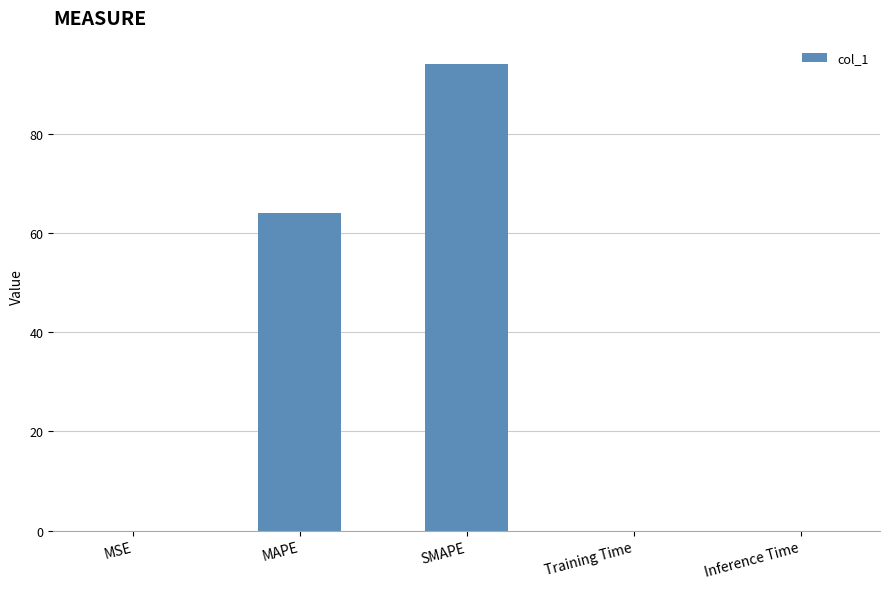

What is the change in value from MAPE to SMAPE?

+30.1